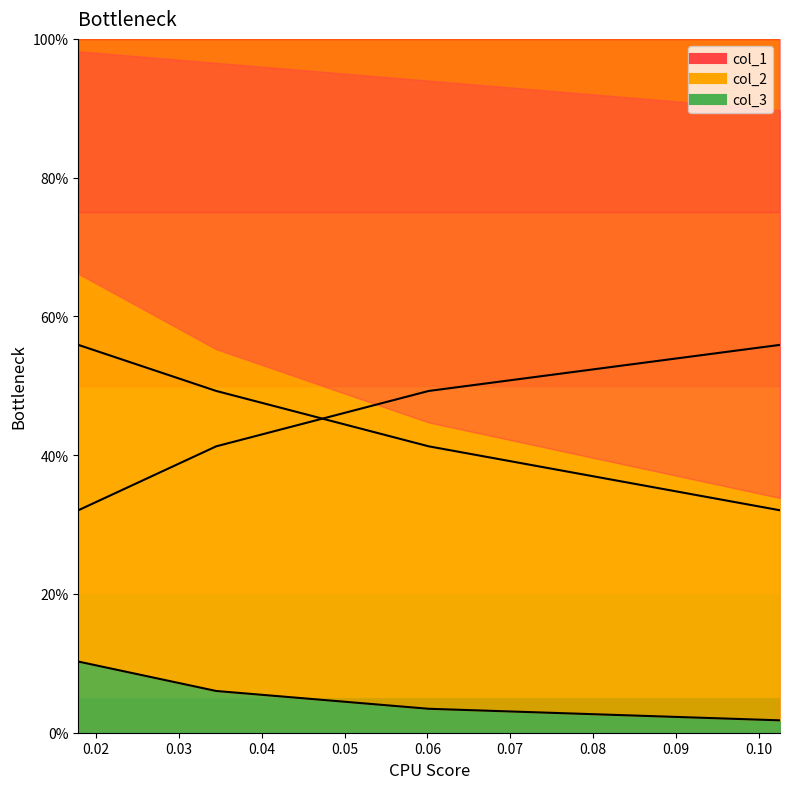

True or false: col_2_line and col_3_line intersect in this chart.

False